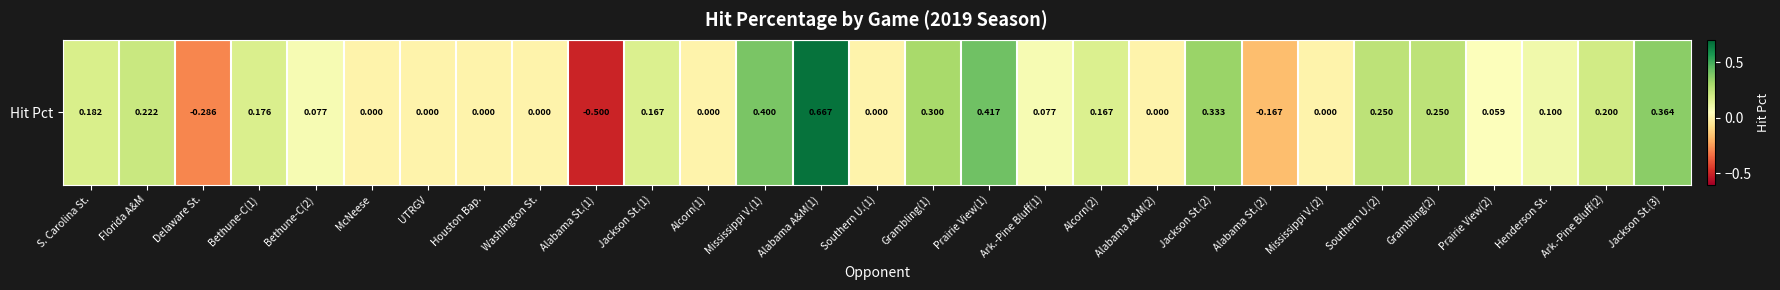

Which category has the lowest value across all series?

Alabama St.(1)